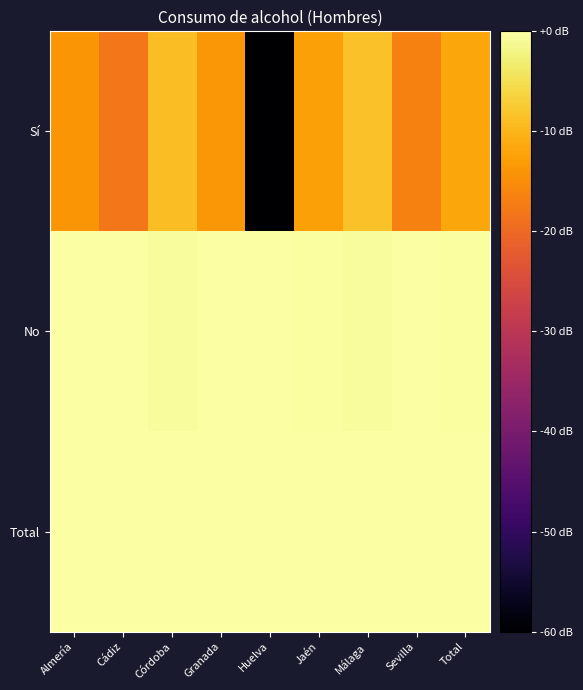

Reading left to right, transcribe all the data shown in this chart.

Sí: Almería=-13.9	Cádiz=-17.9	Córdoba=-9.0	Granada=-13.7	Huelva=-60.0	Jaén=-12.5	Málaga=-8.5	Sevilla=-16.5	Total=-11.9
No: Almería=-0.2	Cádiz=-0.1	Córdoba=-0.6	Granada=-0.2	Huelva=0.0	Jaén=-0.3	Málaga=-0.7	Sevilla=-0.1	Total=-0.3
Total: Almería=0.0	Cádiz=0.0	Córdoba=0.0	Granada=0.0	Huelva=0.0	Jaén=0.0	Málaga=0.0	Sevilla=0.0	Total=0.0